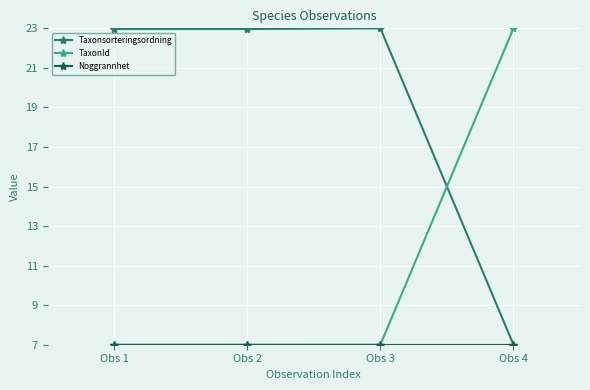

Does the chart have visible grid lines?

Yes